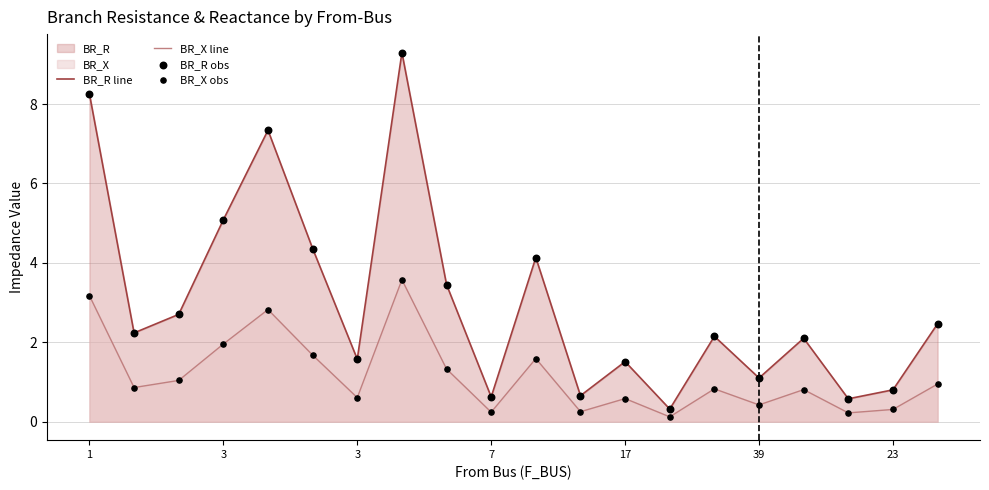

Which series has the widest spread of Y values?

BR_R line